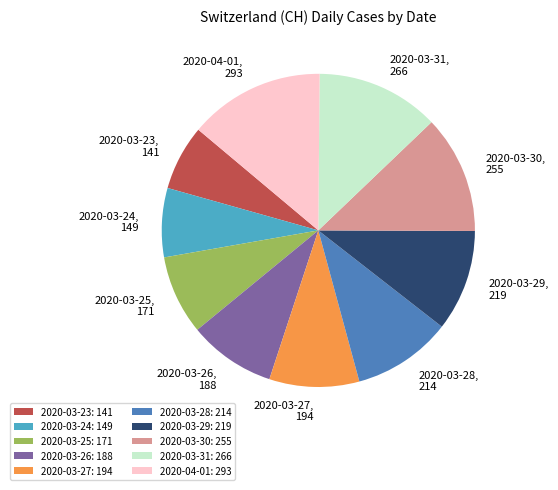

Is 2020-03-26: 188 the majority of the pie?

No